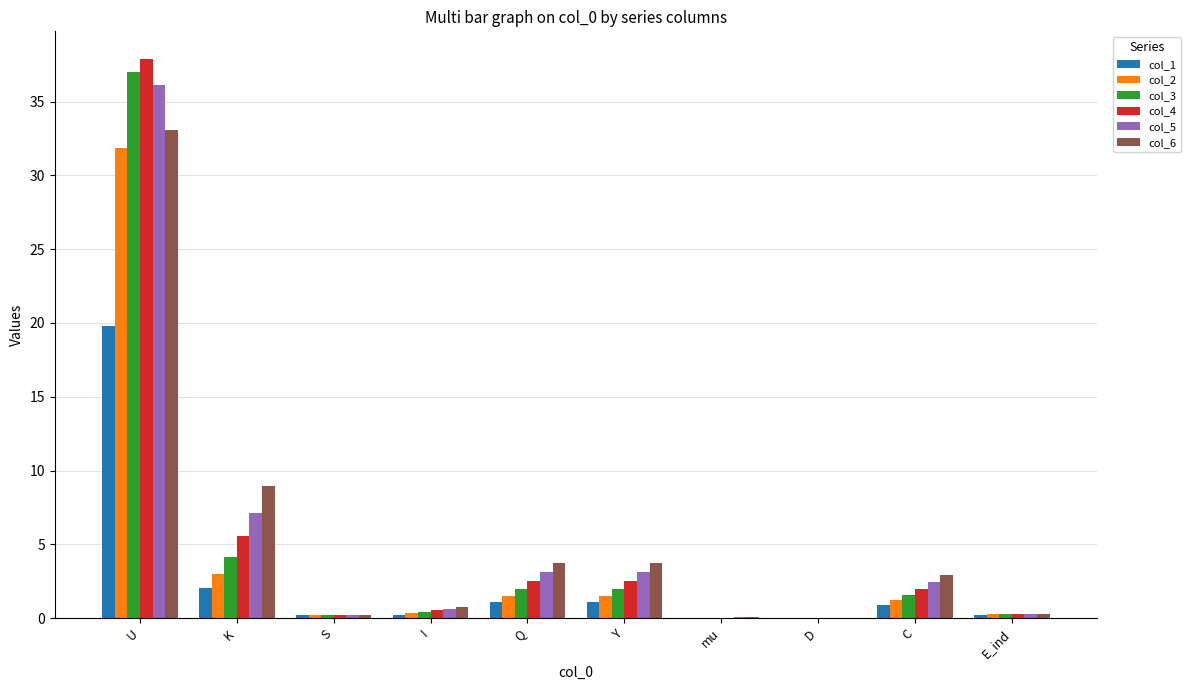

What is the greatest value displayed?

37.9